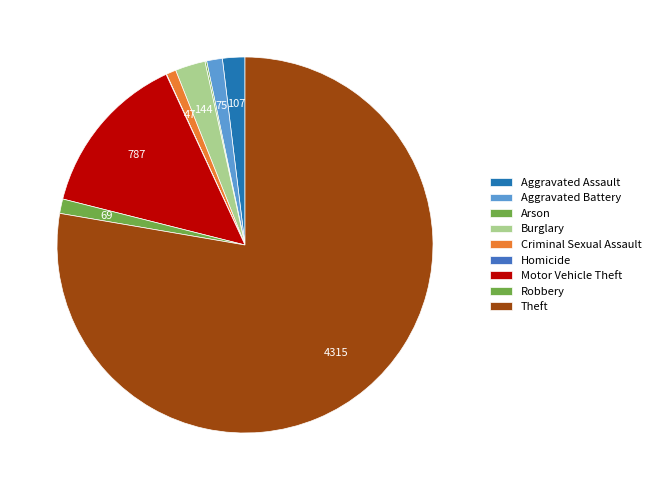

The Aggravated Assault slice represents 15% of the pie. True or false?

False